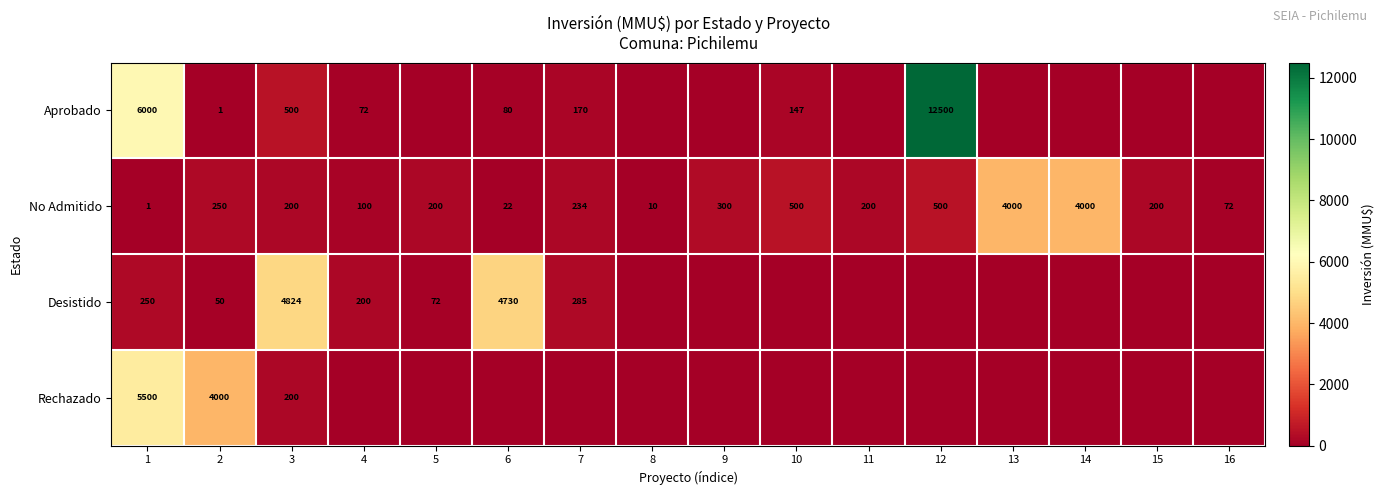

What is the spread (max minus min) of values at 3?

4624